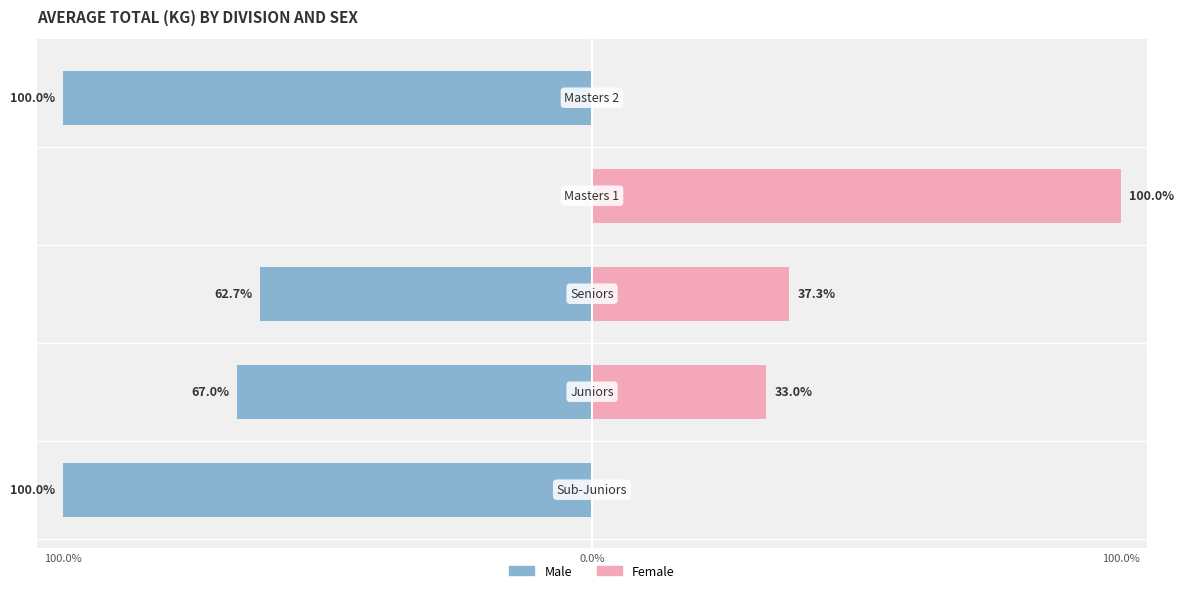

What is the sum of all Female values?

170.3